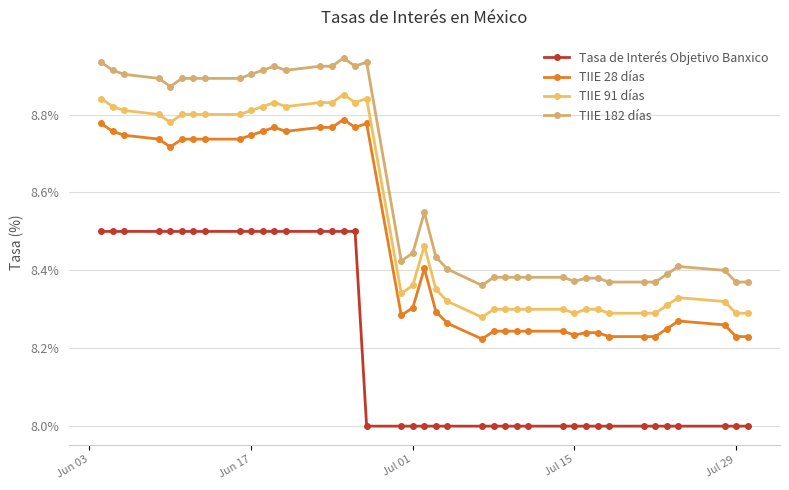

What is the sum of all TIIE 182 días values?

345.1